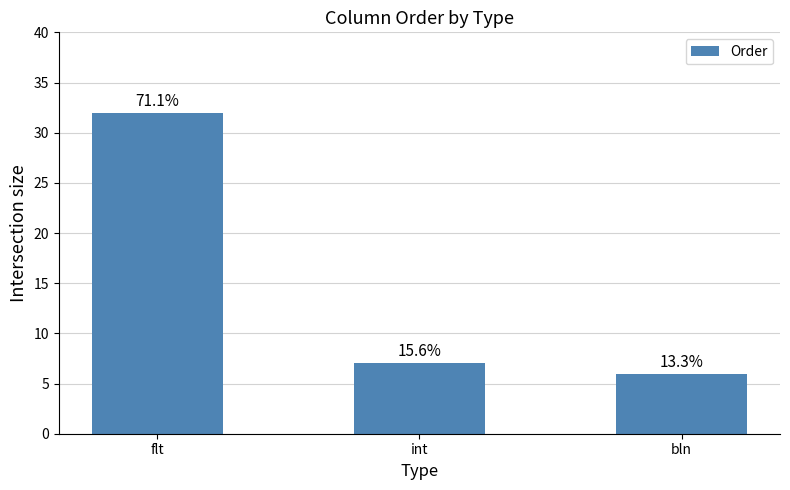

Where is the data nearest to the value 19?

int